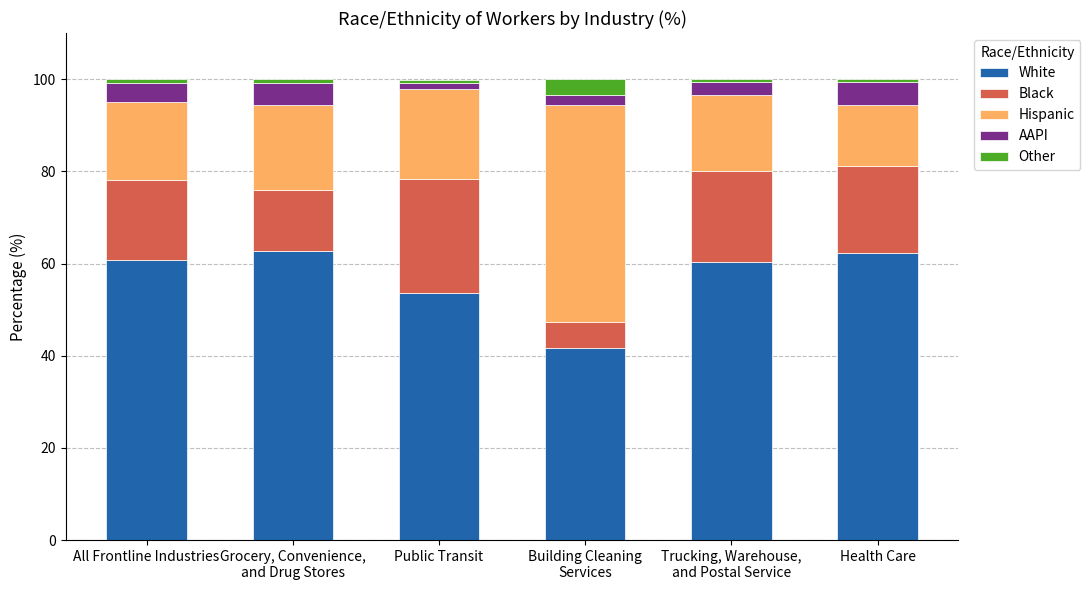

What is the value of the White bar at the 2nd from the left?

62.8